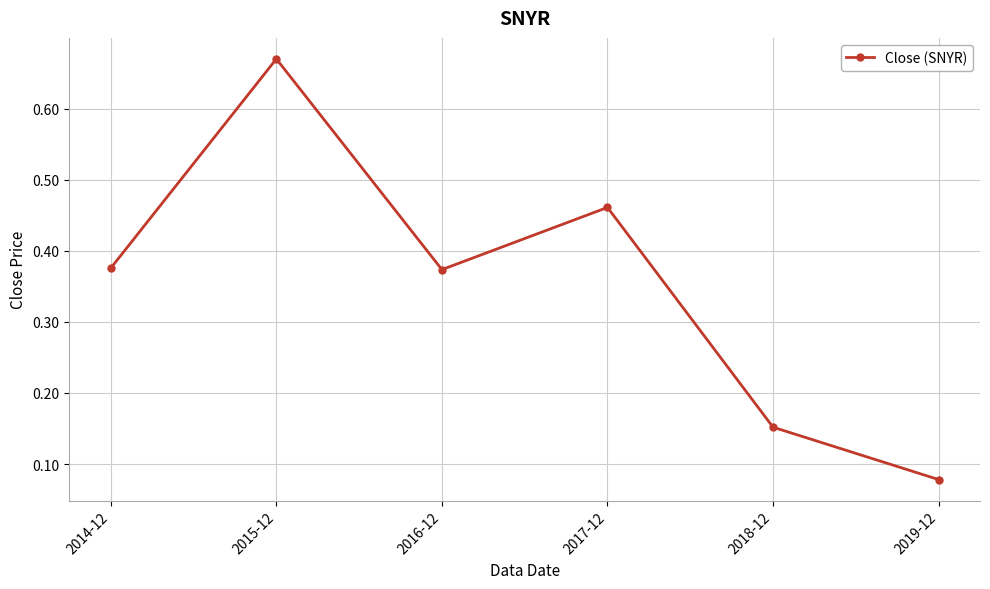

At which category does the data reach its first local peak?

2015-12